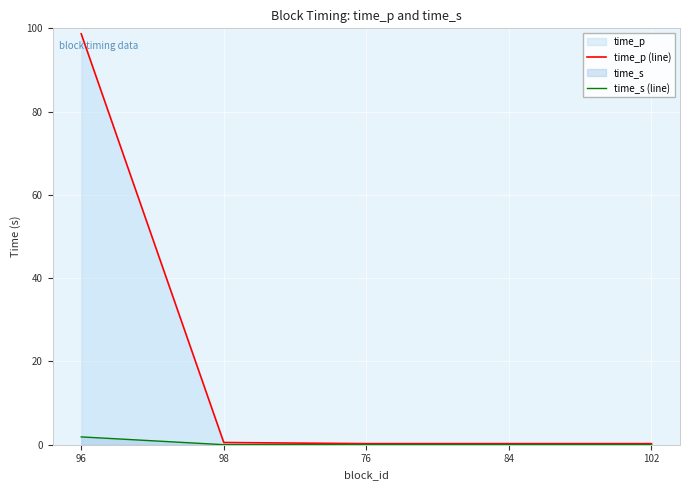

True or false: time_s (line) and time_p (line) cross at least once.

False